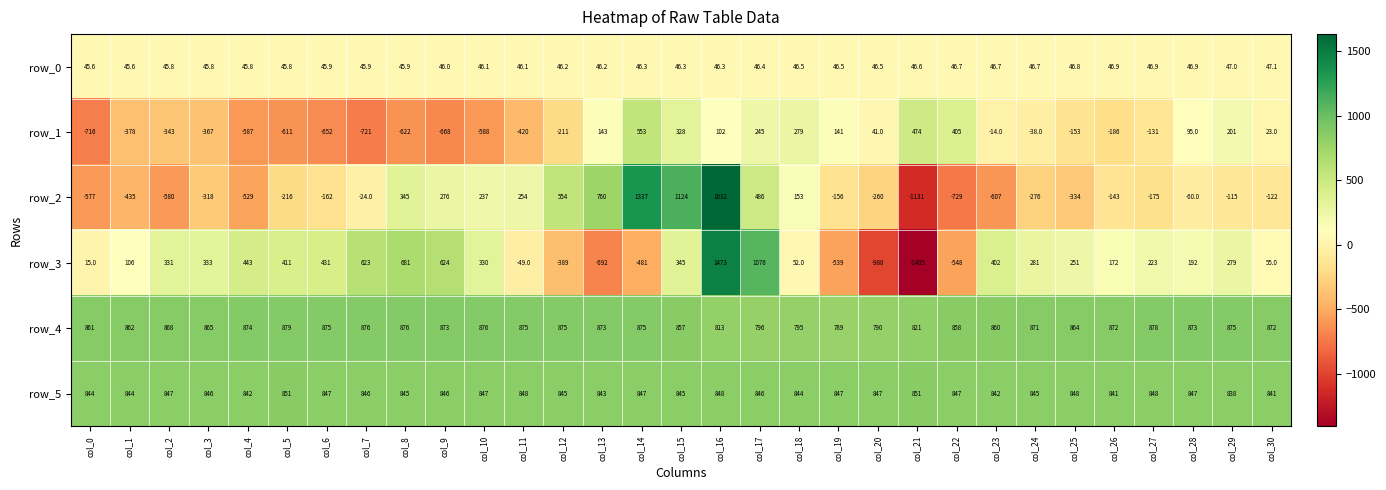

Which series changed the most between col_11 and col_29?

row_1